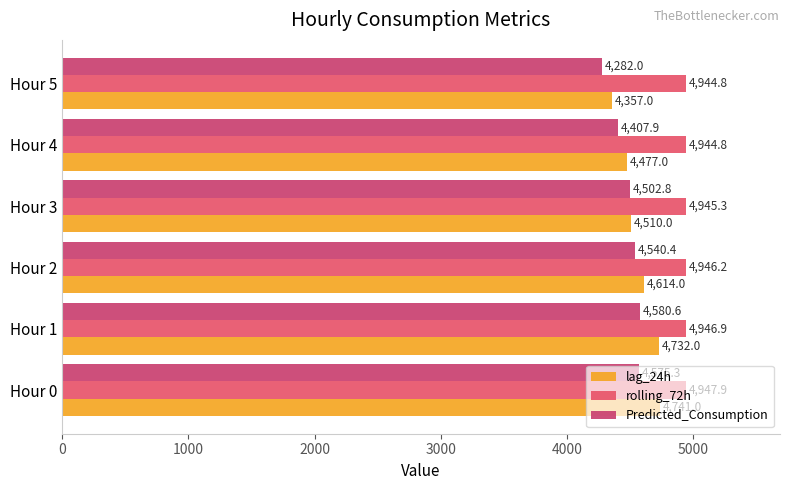

What are all the series names shown in the legend?

lag_24h, rolling_72h, Predicted_Consumption